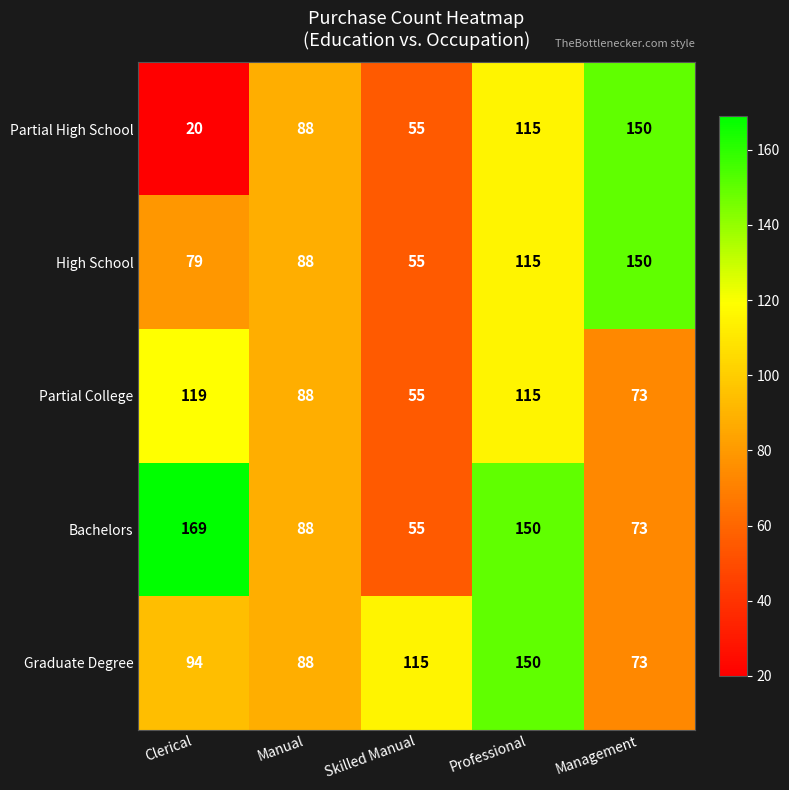

Reading right to left, list all the values displayed in this chart.

Partial High School: 150	115	55	88	20
High School: 150	115	55	88	79
Partial College: 73	115	55	88	119
Bachelors: 73	150	55	88	169
Graduate Degree: 73	150	115	88	94